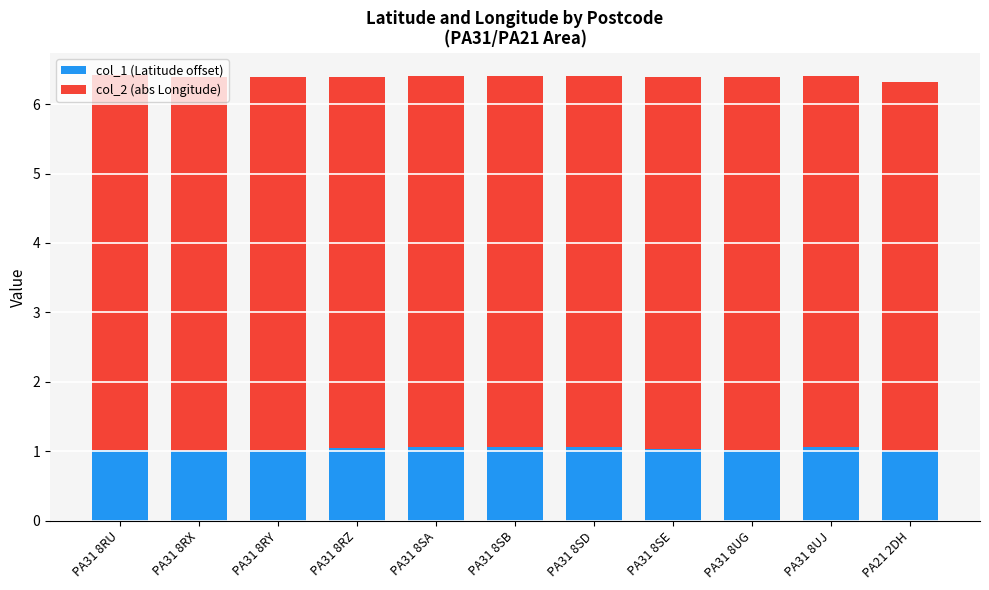

What is the total value across all series at PA31 8RU?

6.4